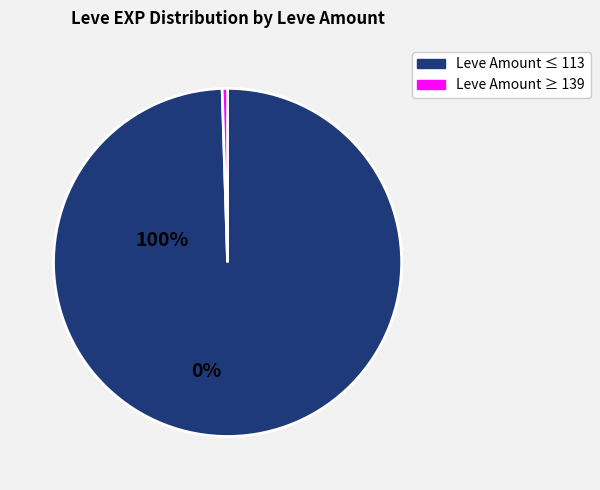

Does any single category account for the majority?

Yes